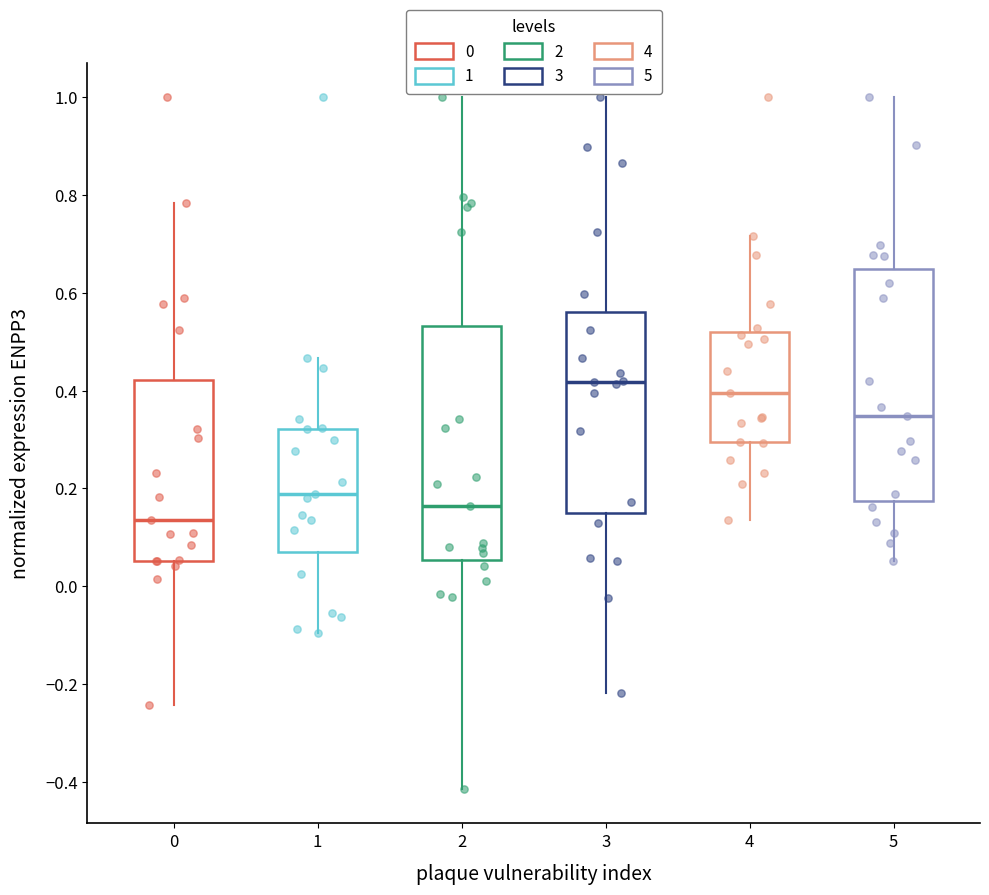

Reading left to right, transcribe this box plot: for each box, give where its median line is, the range the box spans, and where its two whiskers end, as read against the y-axis. The values are not printed on the chart, so give them approximately, as read against the axis.

0: median 0.14, box 0.06 to 0.42, whiskers -0.24 to 0.78
1: median 0.18, box 0.06 to 0.32, whiskers -0.10 to 0.46
2: median 0.16, box 0.06 to 0.54, whiskers -0.42 to 1.00
3: median 0.42, box 0.16 to 0.56, whiskers -0.22 to 1.00
4: median 0.40, box 0.30 to 0.52, whiskers 0.14 to 0.72
5: median 0.34, box 0.18 to 0.64, whiskers 0.06 to 1.00